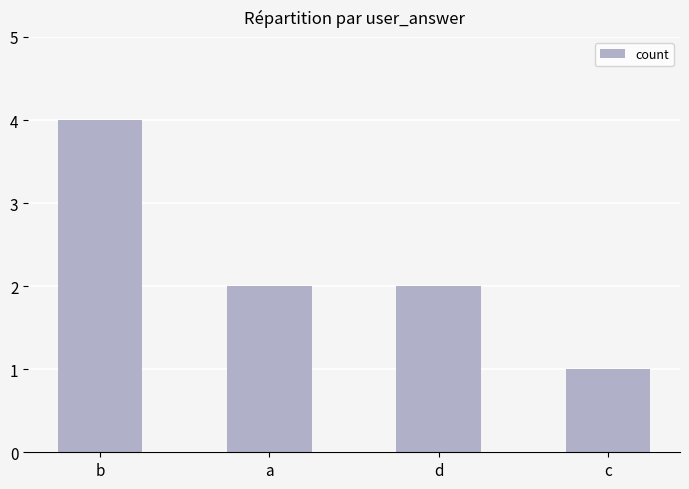

Read the value at a.

2